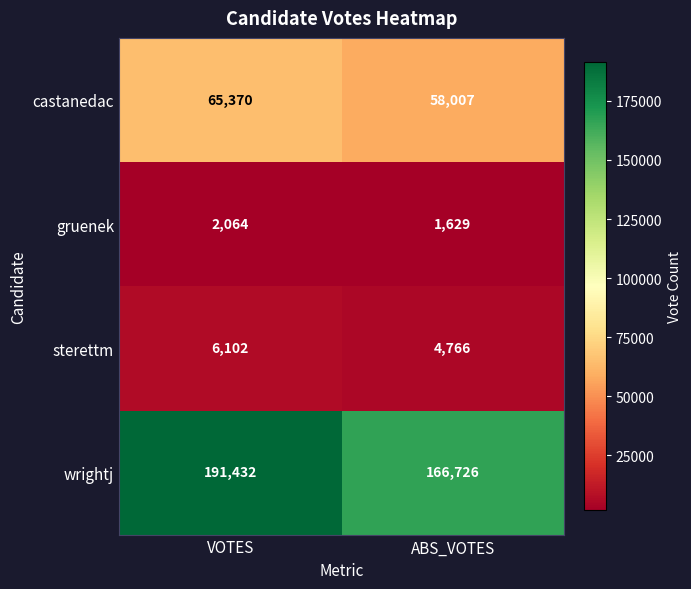

At how many categories does at least one series exceed 179969?

1